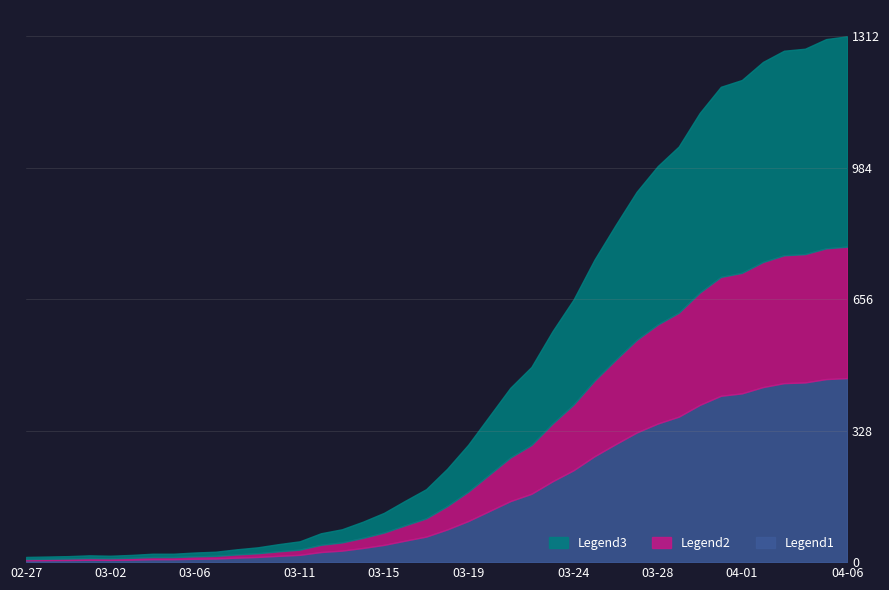

Is it true that the value at 2020-04-02 is 2013?

False